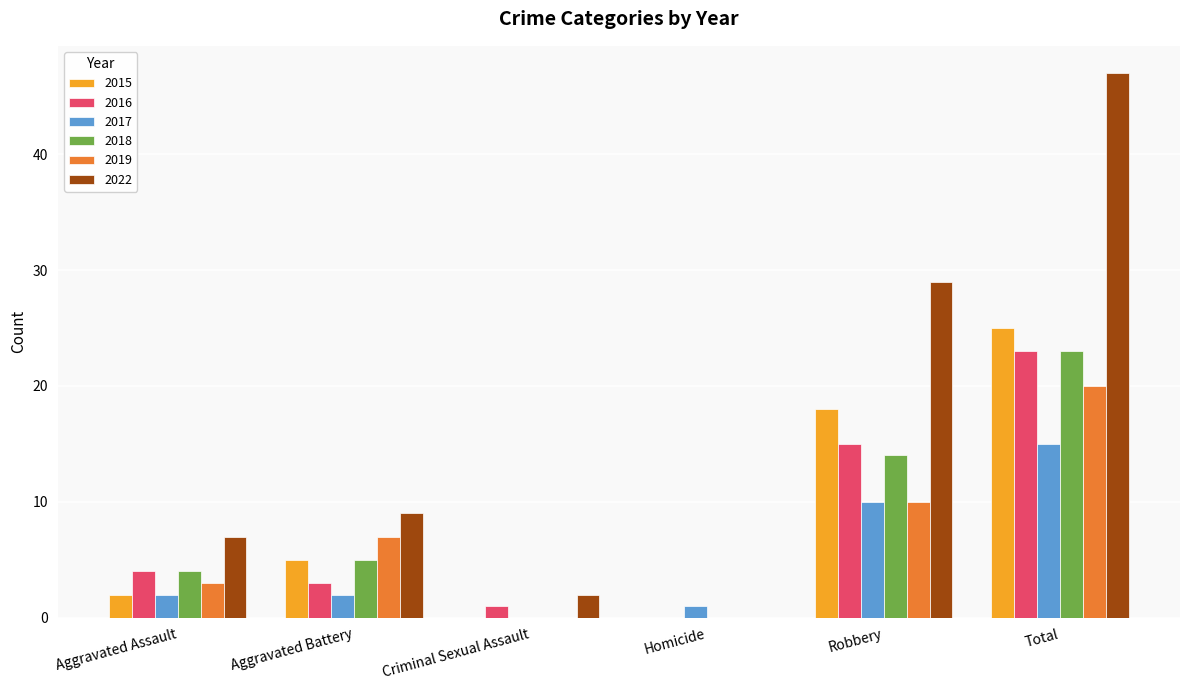

How many distinct data groups are displayed?

6